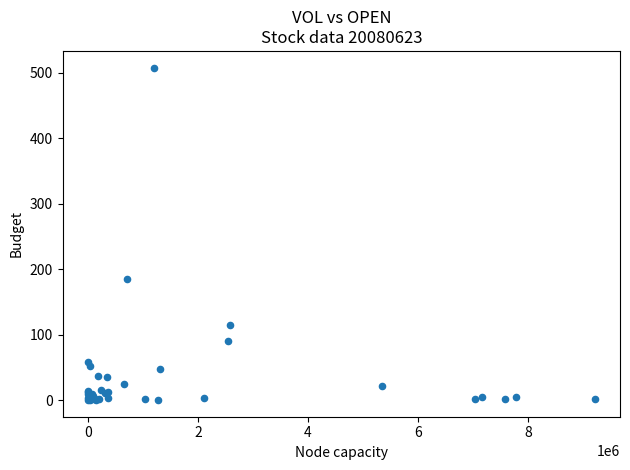

What Y value in the scatter plot is closest to 254?

185.3